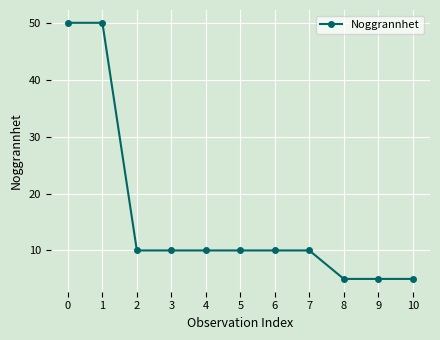

At which label does the data first exceed 10?

0